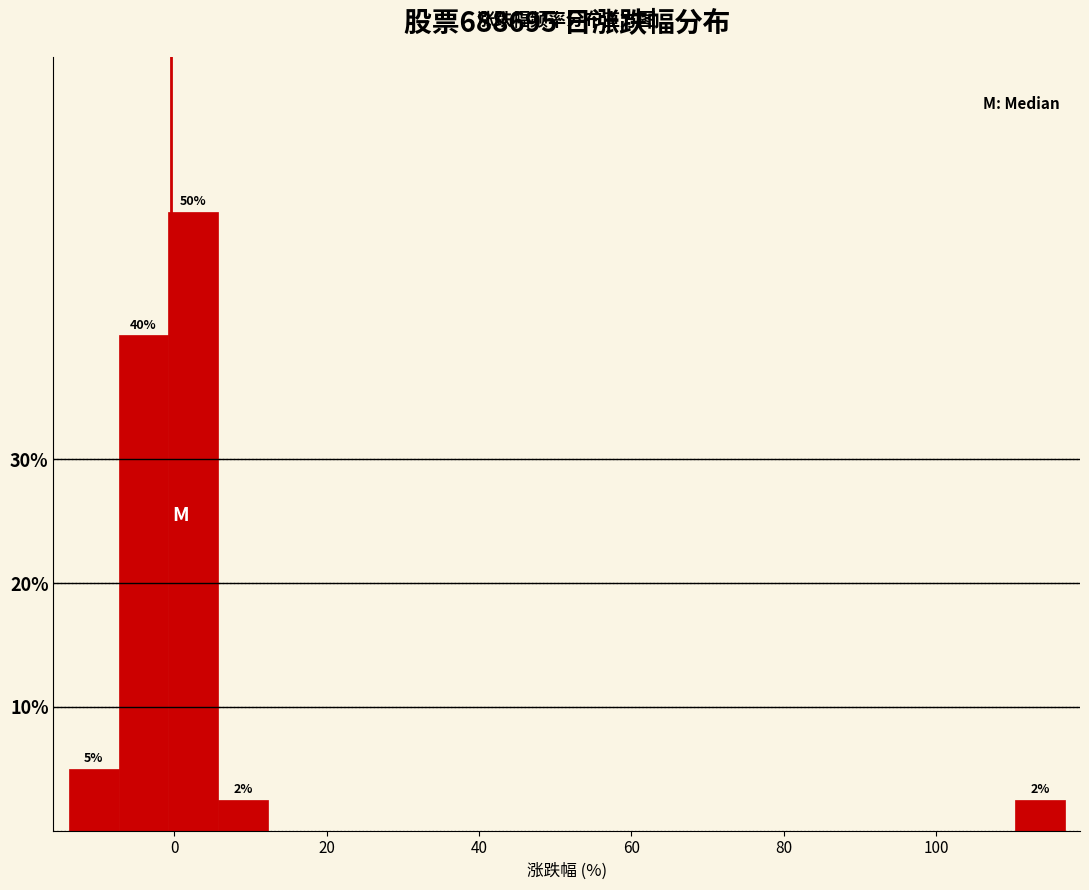

Read against the x-axis, roughly where is the centre of the tallest bar?

2